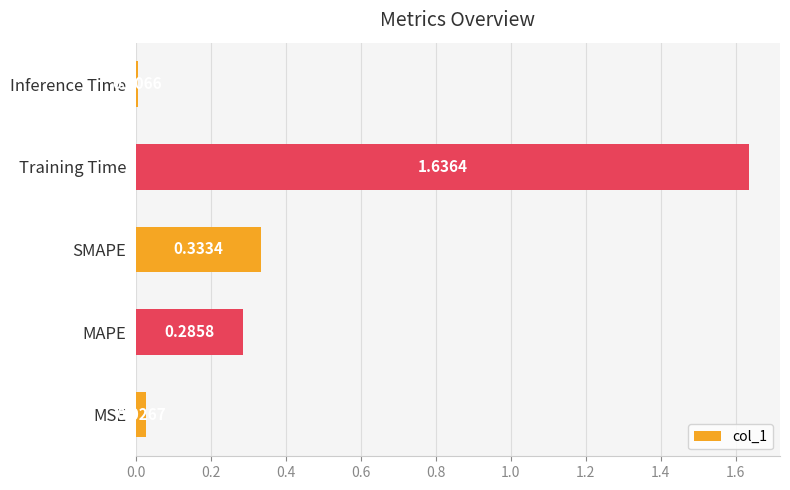

List the labels in order of value, smallest first.

Inference Time, MSE, MAPE, SMAPE, Training Time